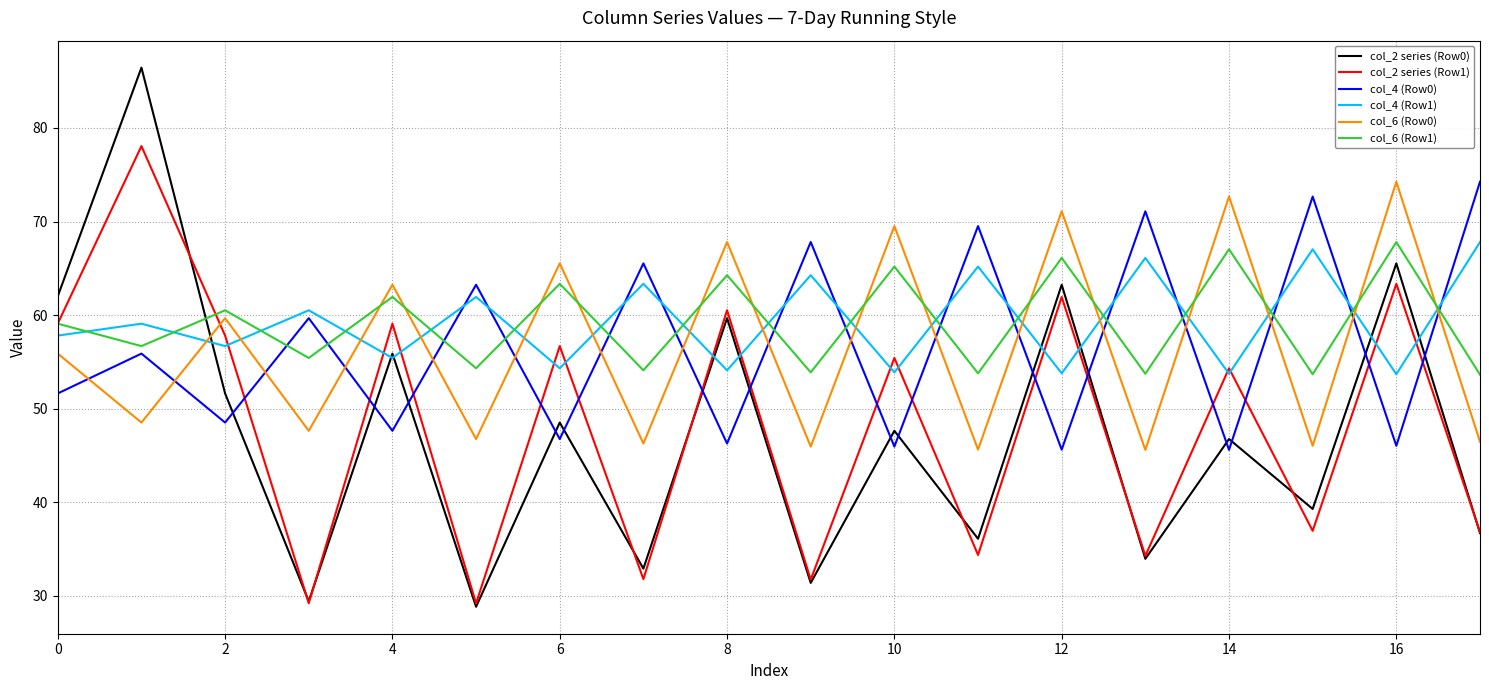

Count the number of categories in the chart.

18